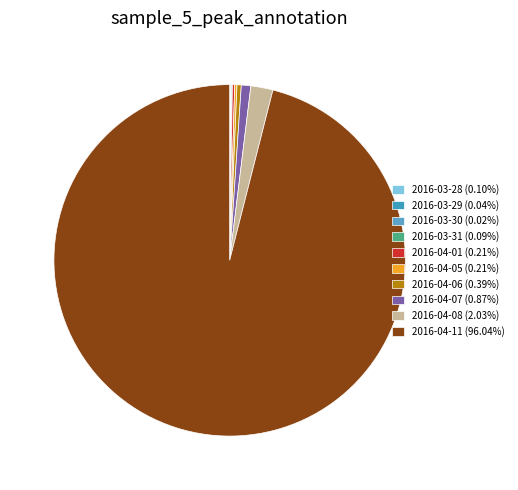

To the nearest percent, what percentage of the pie is 2016-04-11?

96%